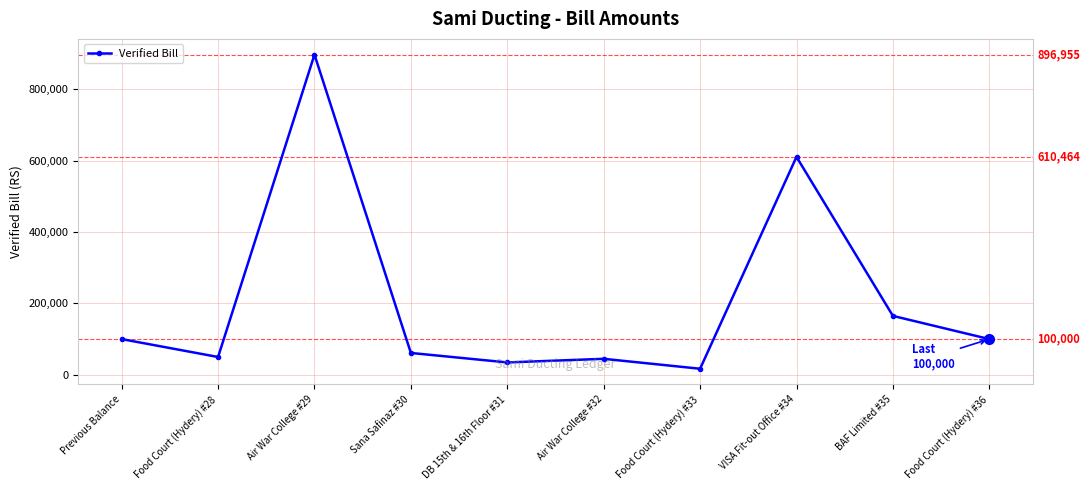

How many interior local valleys (lower than both neighbors) does the data have?

3